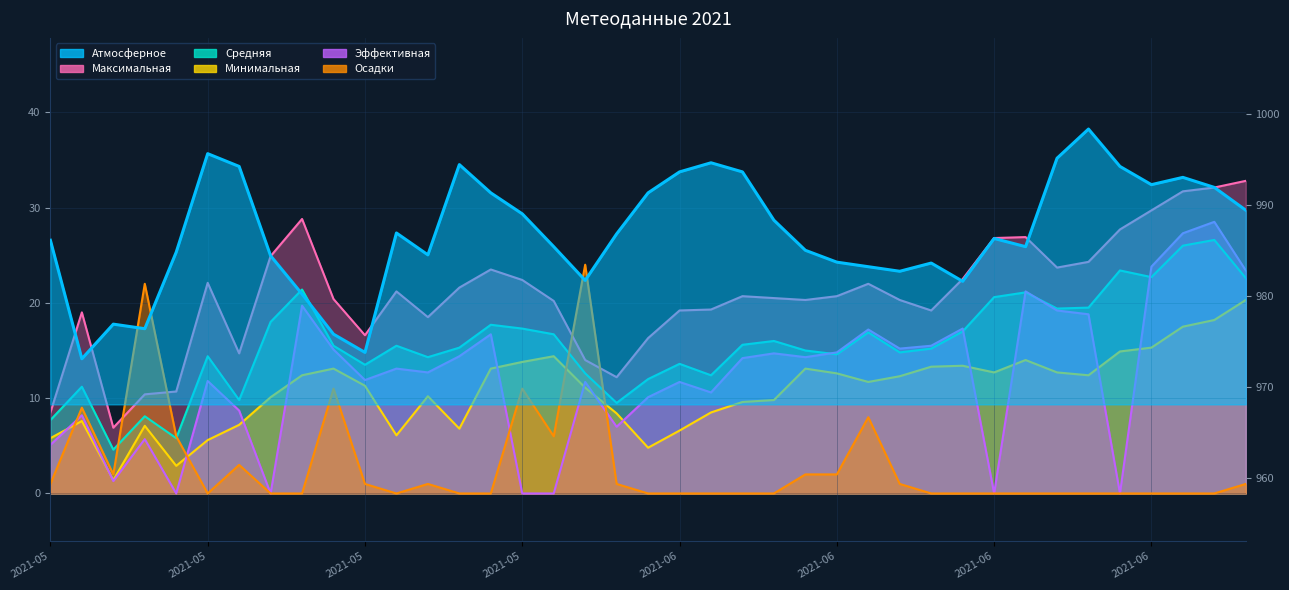

What is the label of the 26th point from the right?

2021-05-25